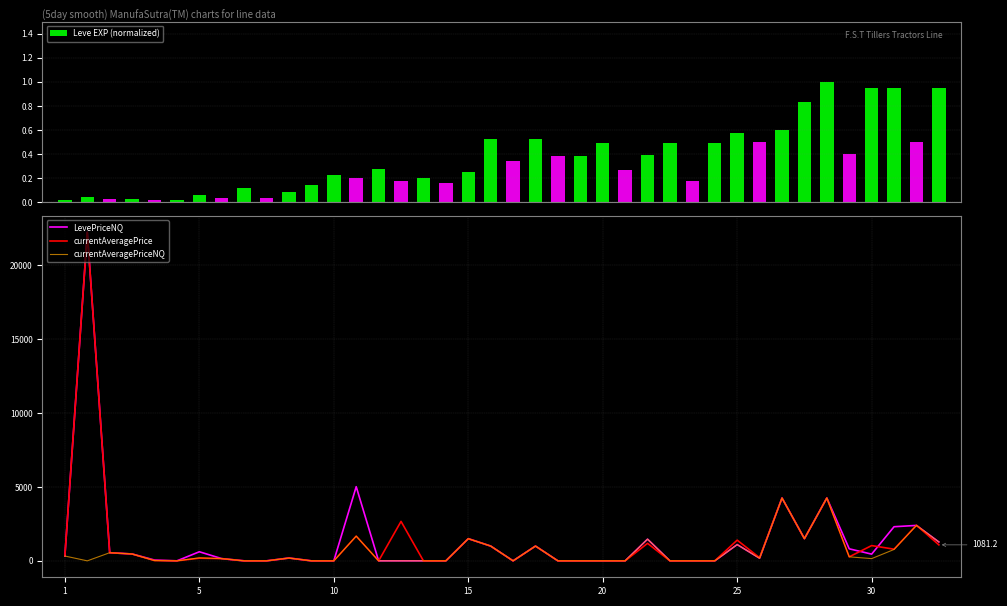

The LevePriceNQ series shows 1100.0 at 25. True or false?

True